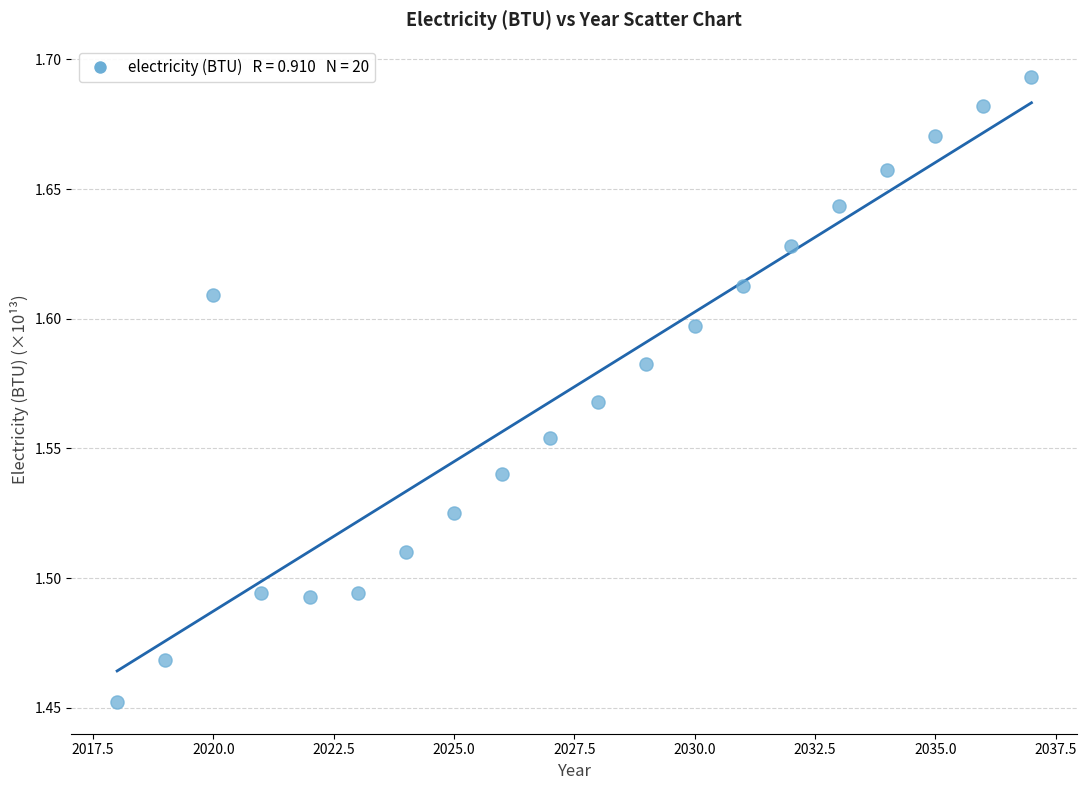

What is the range of X values (max minus min)?

19.0